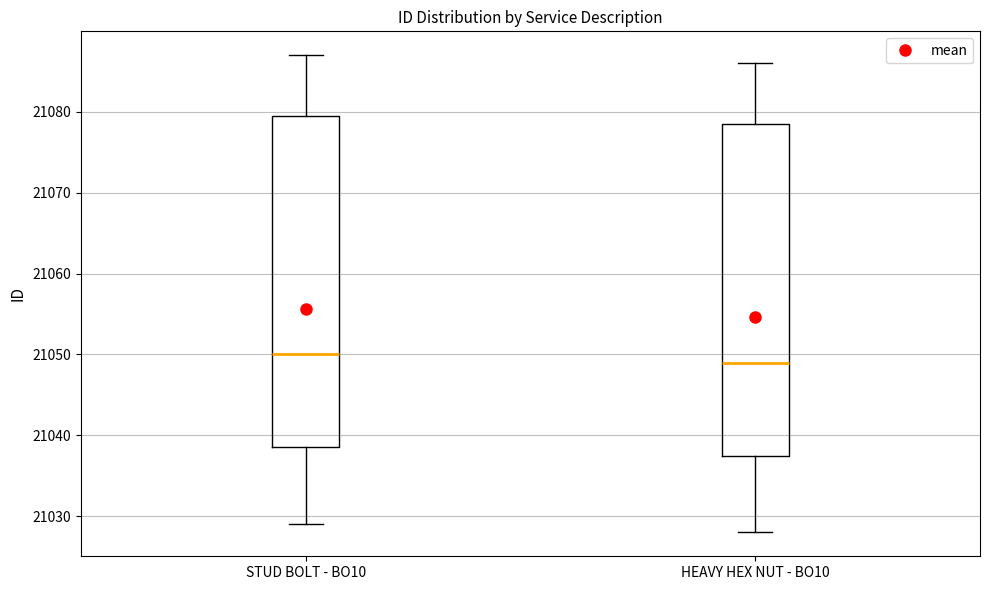

Where is the lower edge of the box for STUD BOLT - BO10 on the y-axis? The values are not printed on the chart, so give them approximately, as read against the axis.

21039